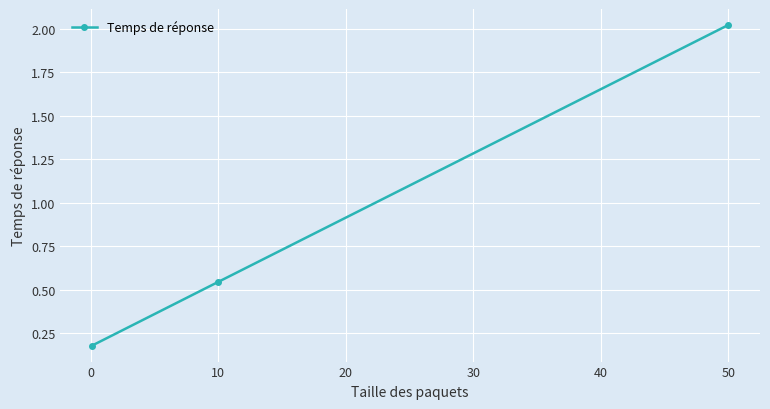

How many lines are shown in the chart?

1